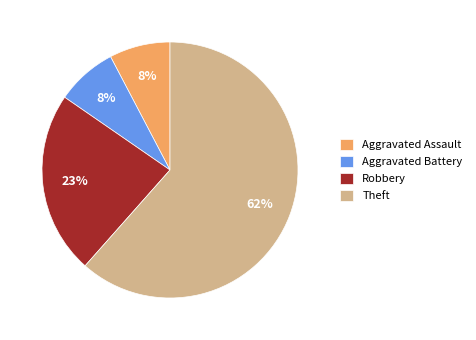

To the nearest percent, what is the combined percentage of Theft and Aggravated Assault?

69%